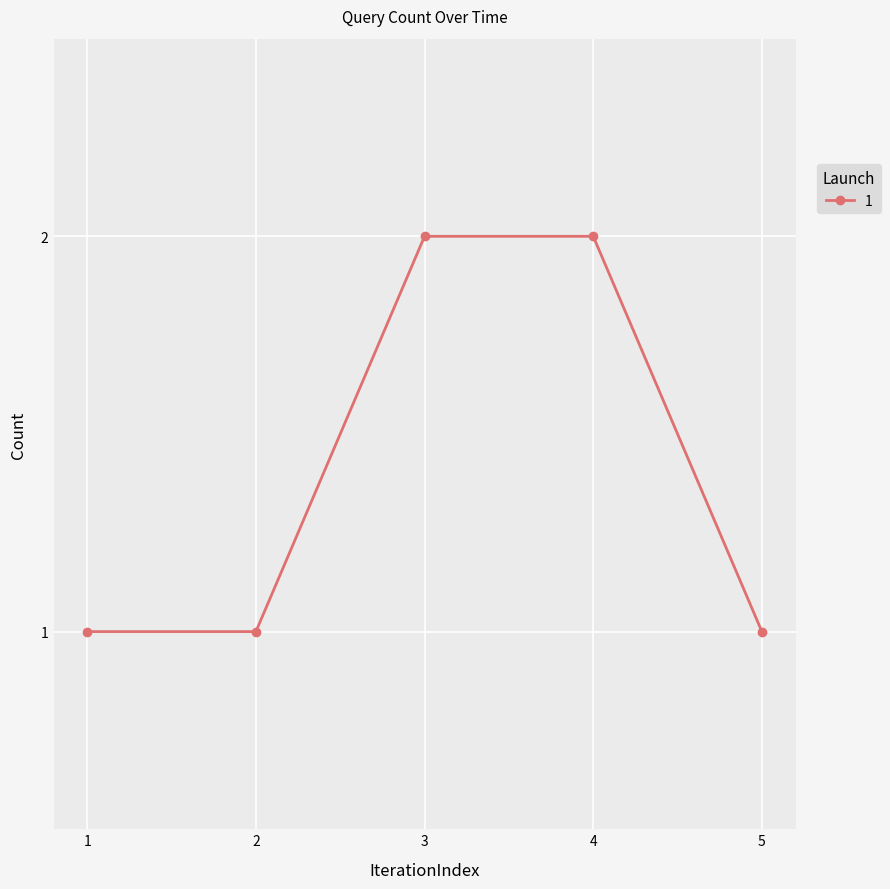

What is the average value?

1